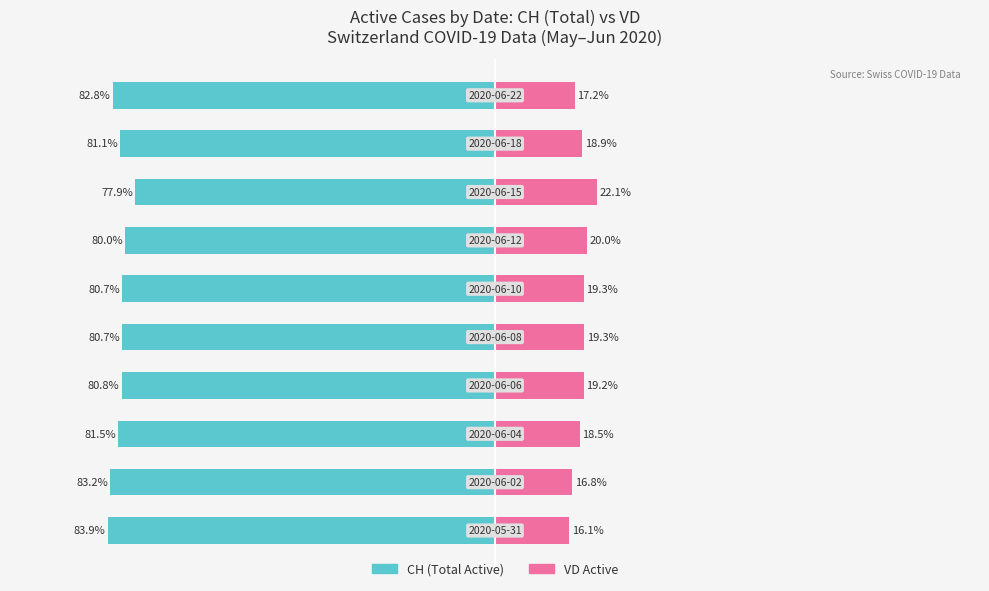

Reading left to right, transcribe all the data shown in this chart.

CH (Total Active): −125=-83.9	−100=-83.2	−75=-81.5	−50=-80.8	−25=-80.7	0=-80.7	25=-80.0	50=-77.9	75=-81.1	100=-82.8
VD Active: −125=16.1	−100=16.8	−75=18.5	−50=19.2	−25=19.3	0=19.3	25=20.0	50=22.1	75=18.9	100=17.2